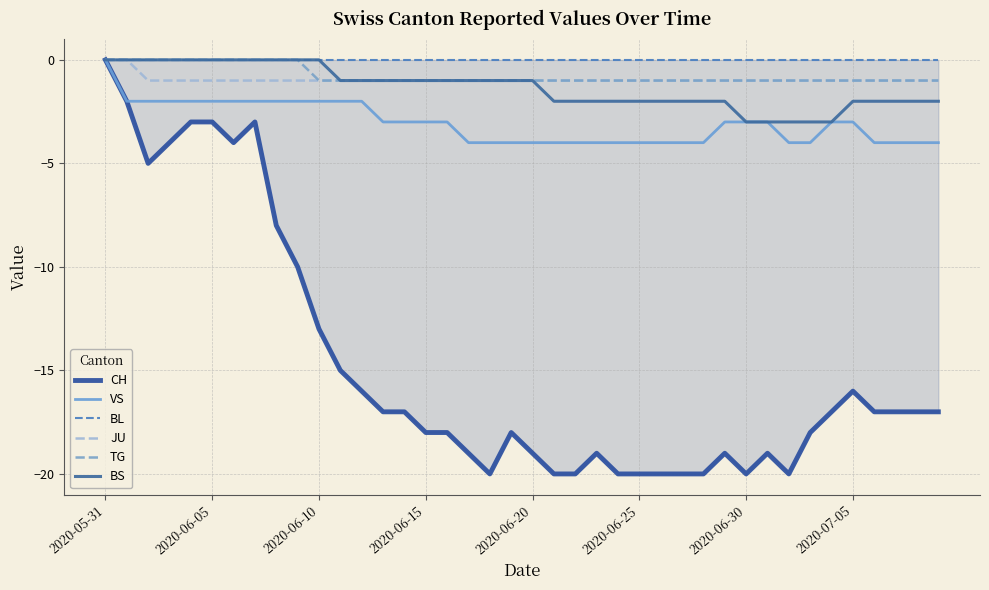

Which category has the highest value in the VS series?

2020-05-31